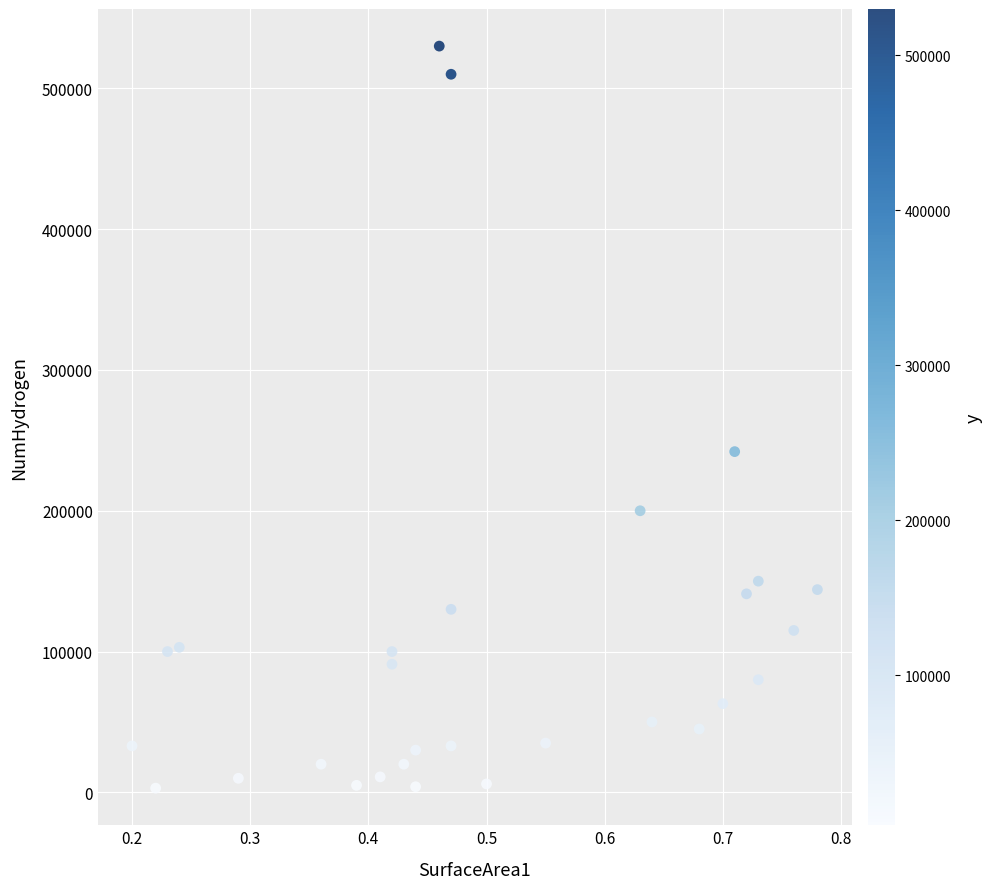

What Y value in the scatter plot is closest to 266500?

242000